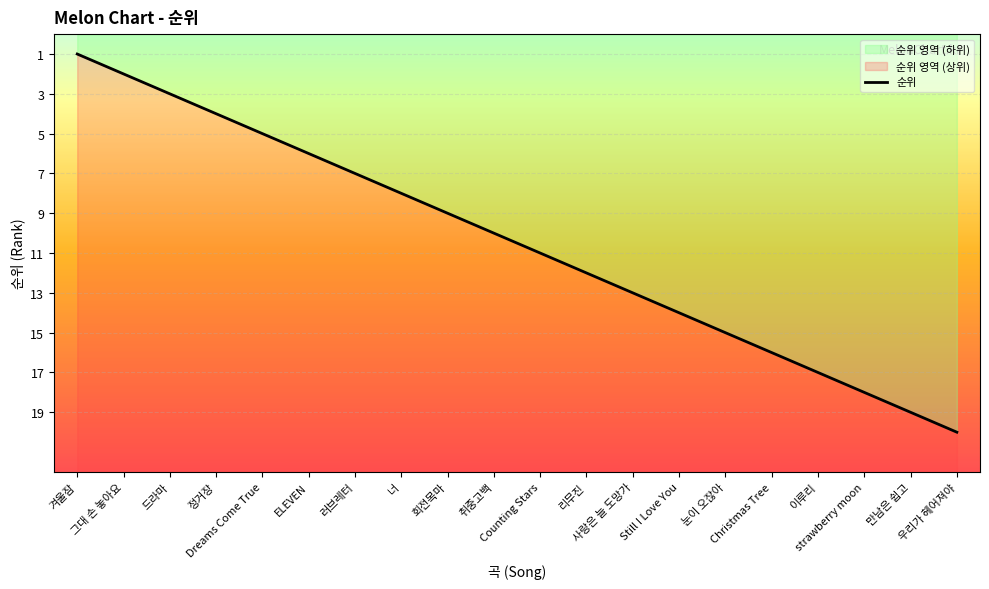

How many lines are shown in the chart?

1